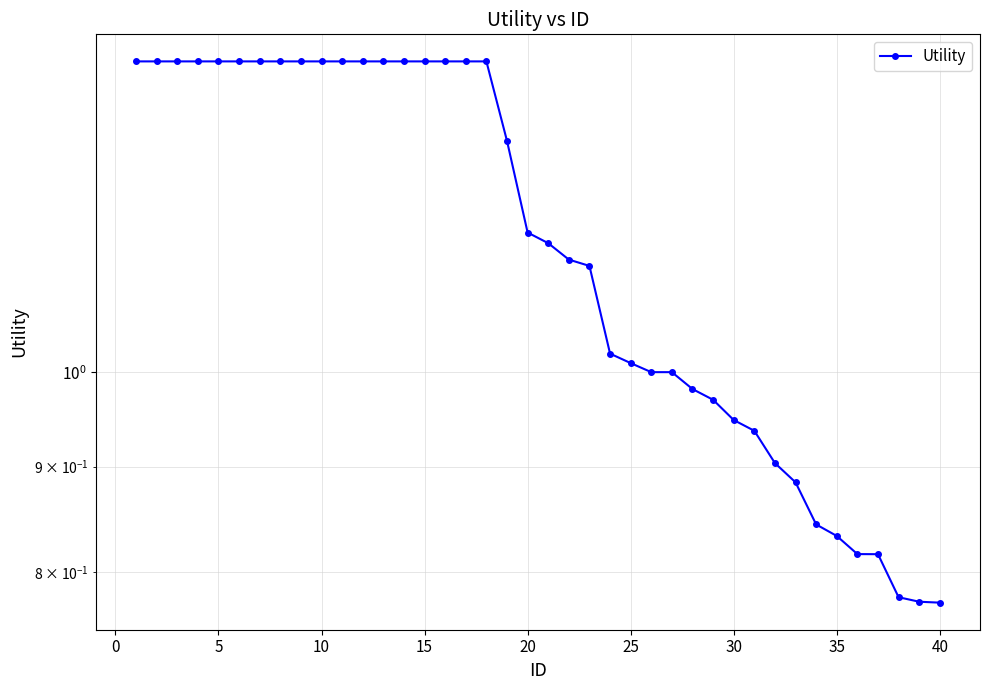

Is this an area chart (filled region under the line)?

No